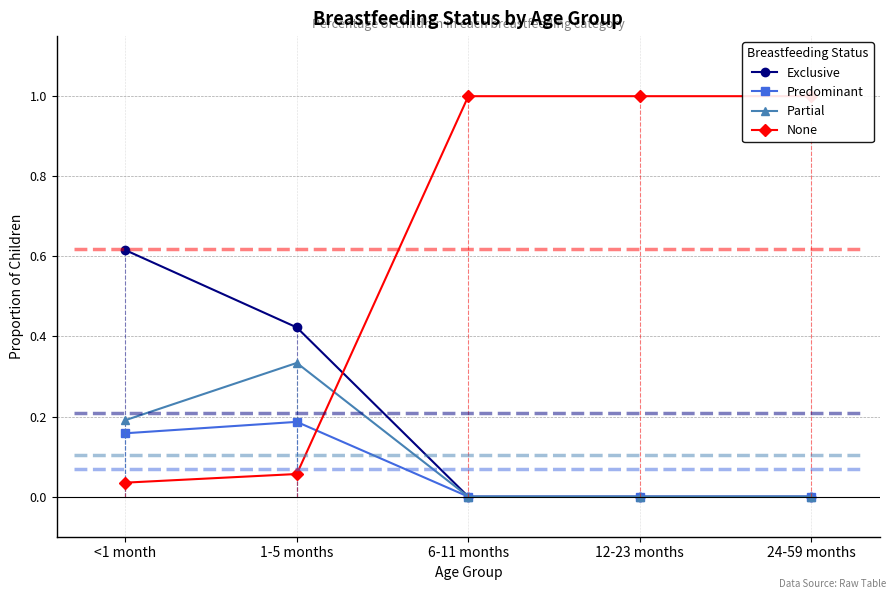

What is the difference between the highest and lowest values at 12-23 months?

1.0